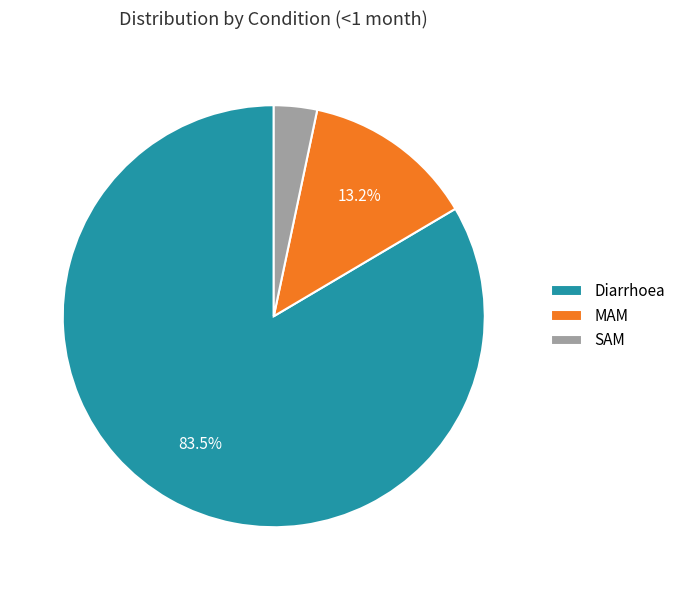

To the nearest percent, what is the difference between the SAM and MAM slice percentages?

10%